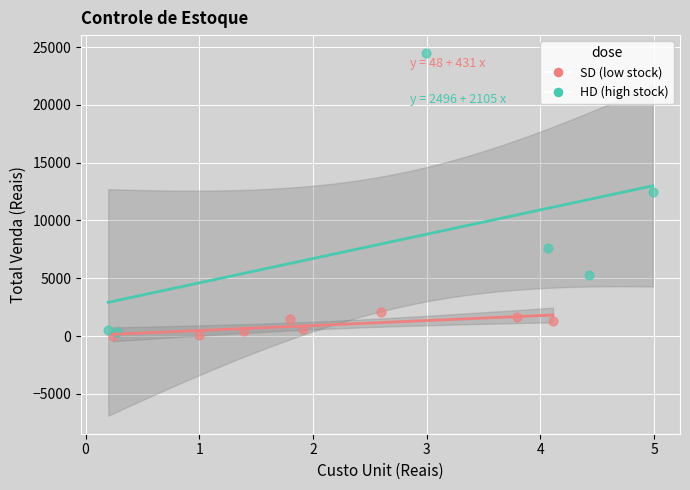

Which series reaches the maximum Y coordinate?

HD (high stock)